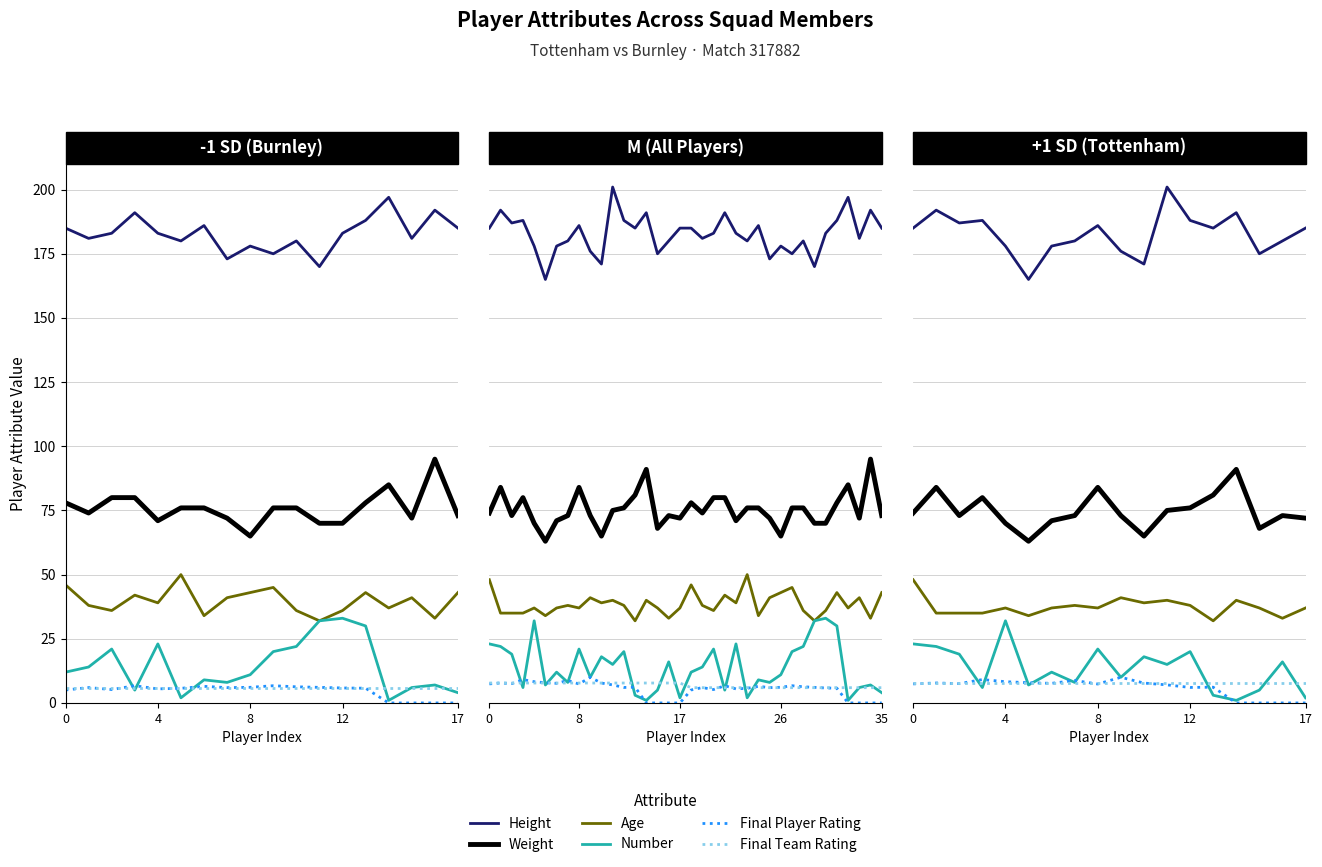

True or false: Final Player Rating has a value of 5.0 at 0.

True